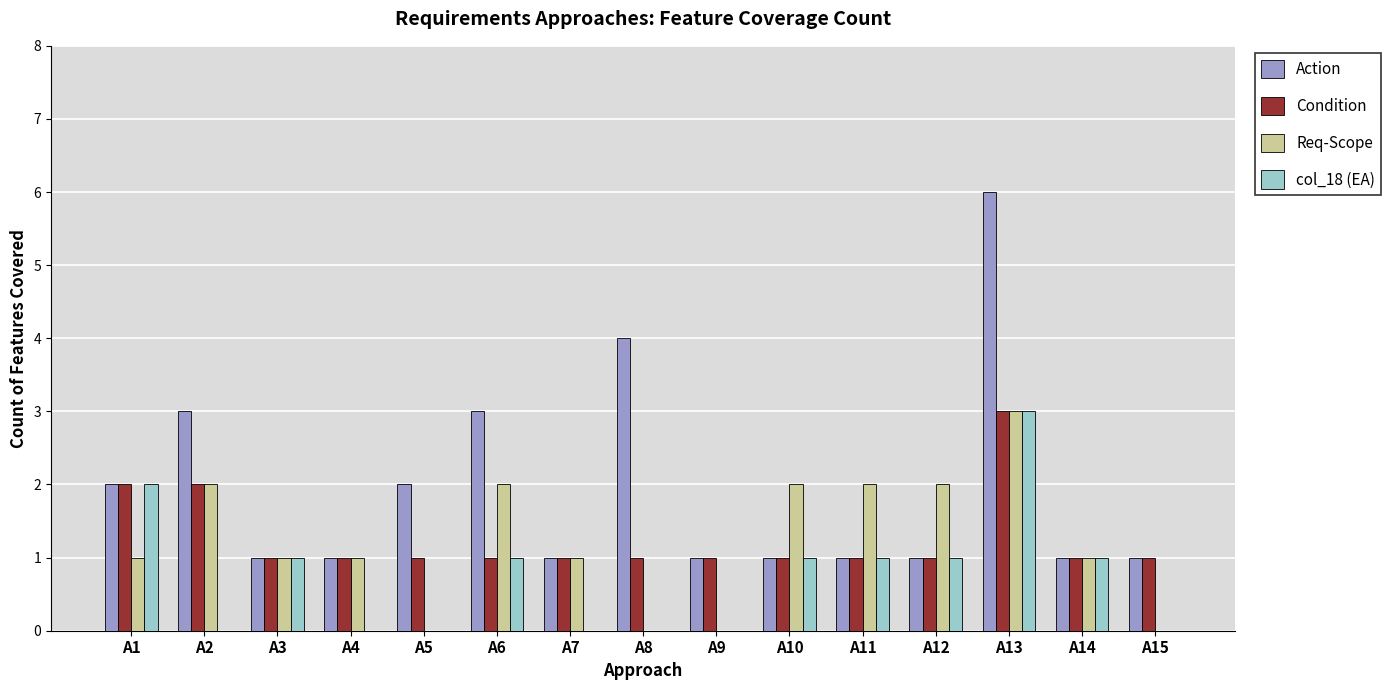

What is the total value across all series at A5?

3